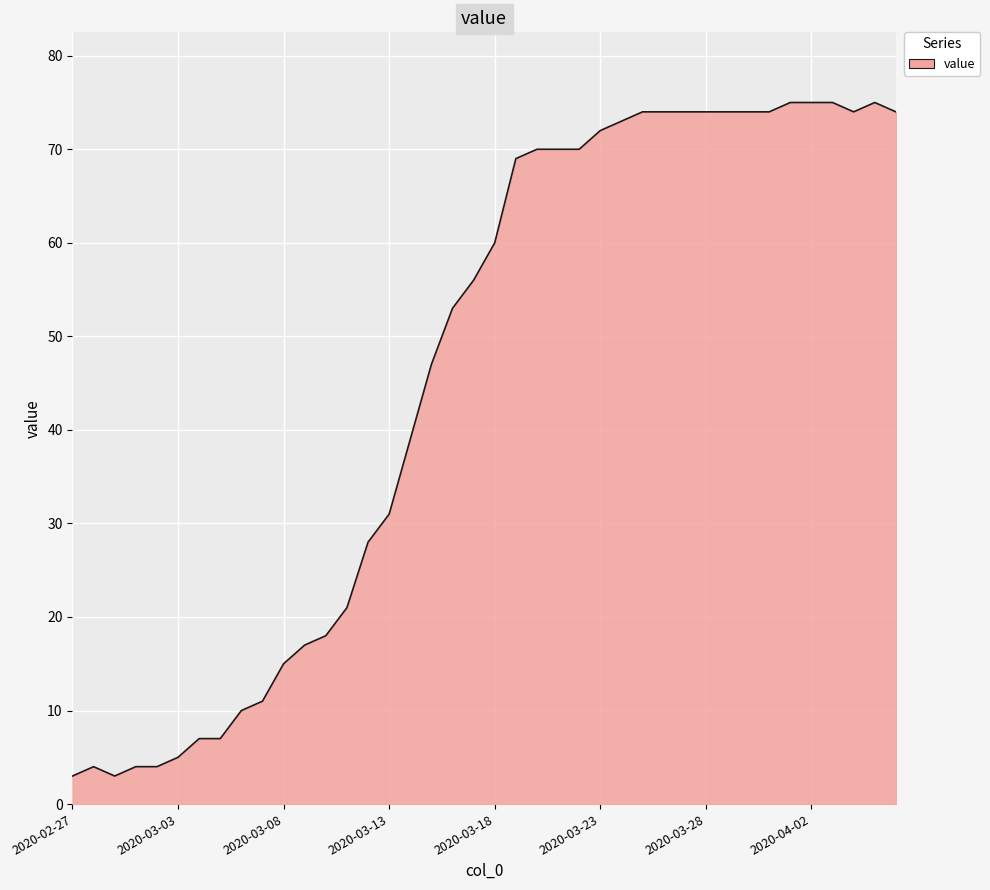

What is the greatest value displayed?

75